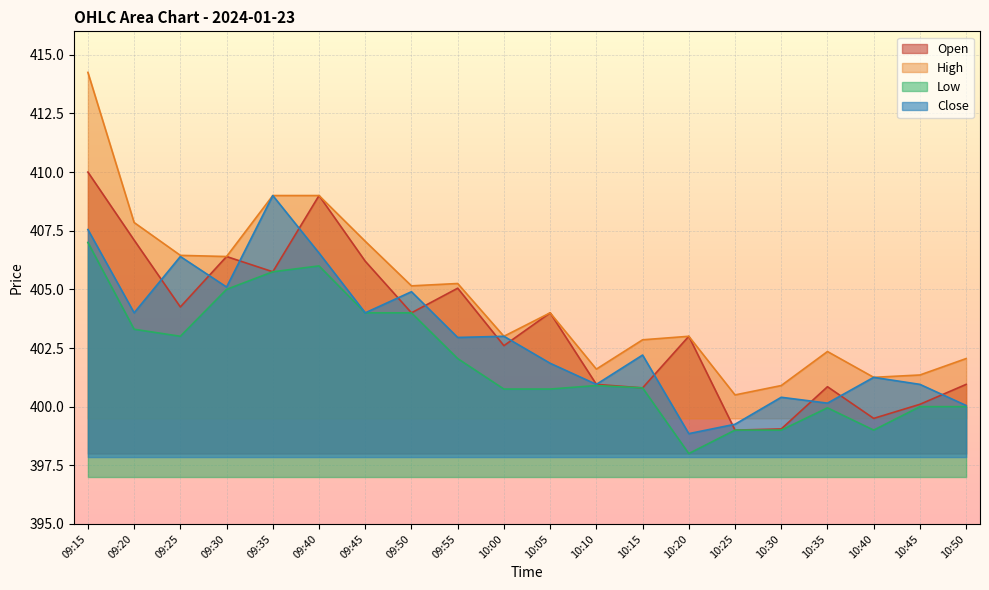

Which category has the highest value in the Close series?

09:35